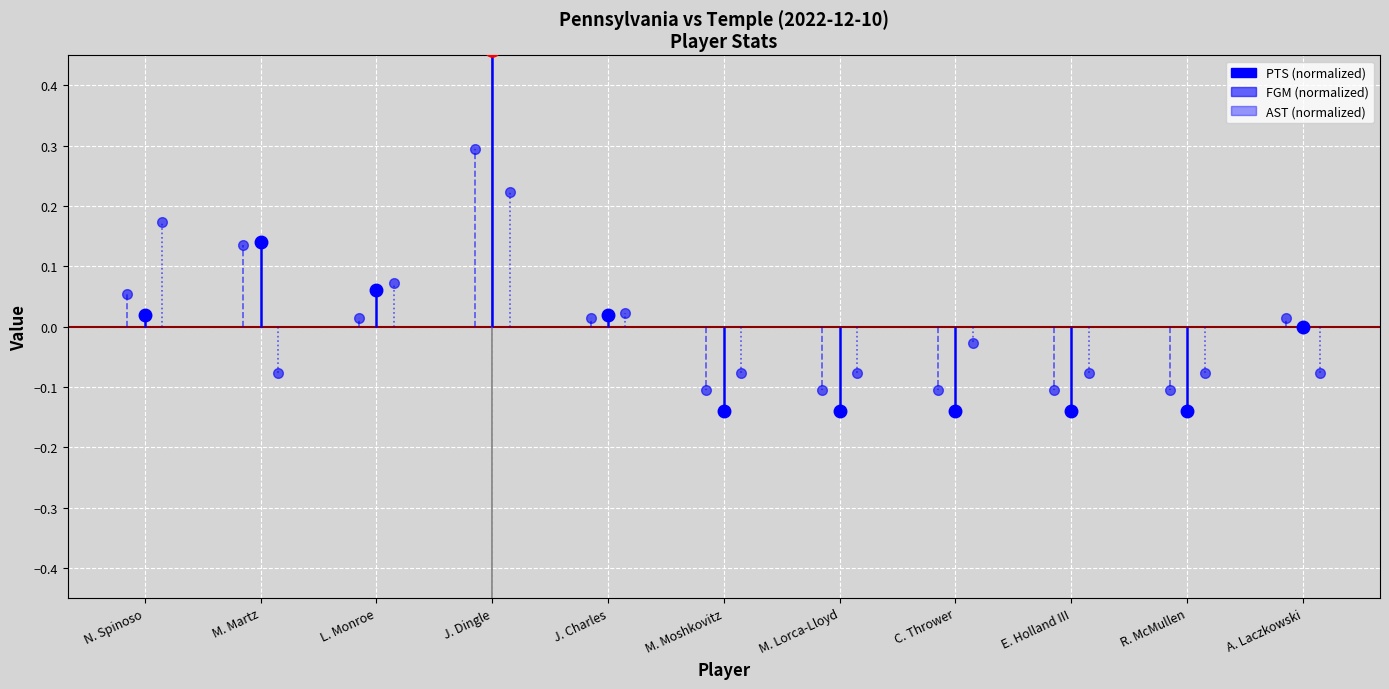

Which series has the largest total across all categories?

FGM